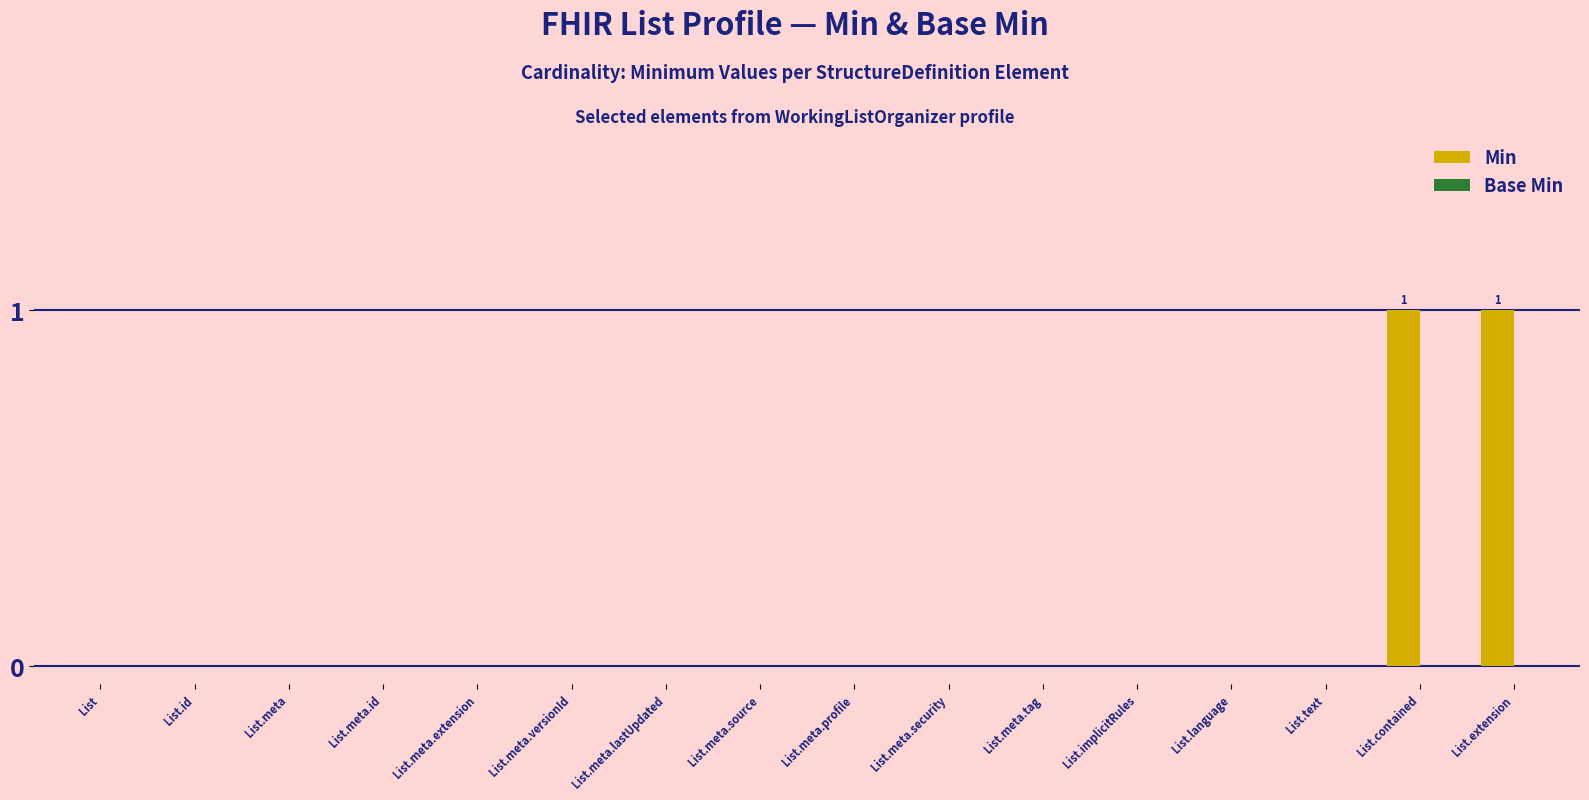

True or false: the data shows 0 at List.id.

True